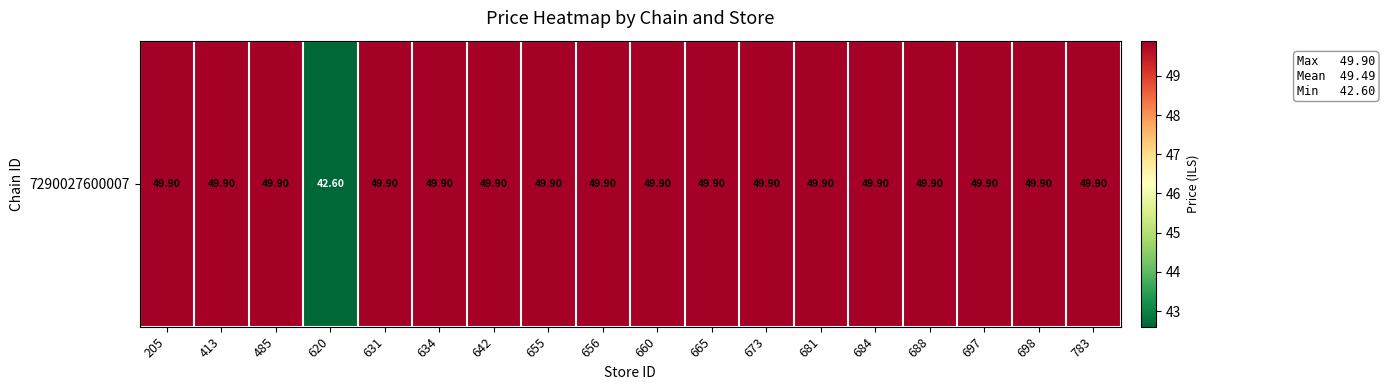

List the labels in order of value, smallest first.

620, 205, 413, 485, 631, 634, 642, 655, 656, 660, 665, 673, 681, 684, 688, 697, 698, 783